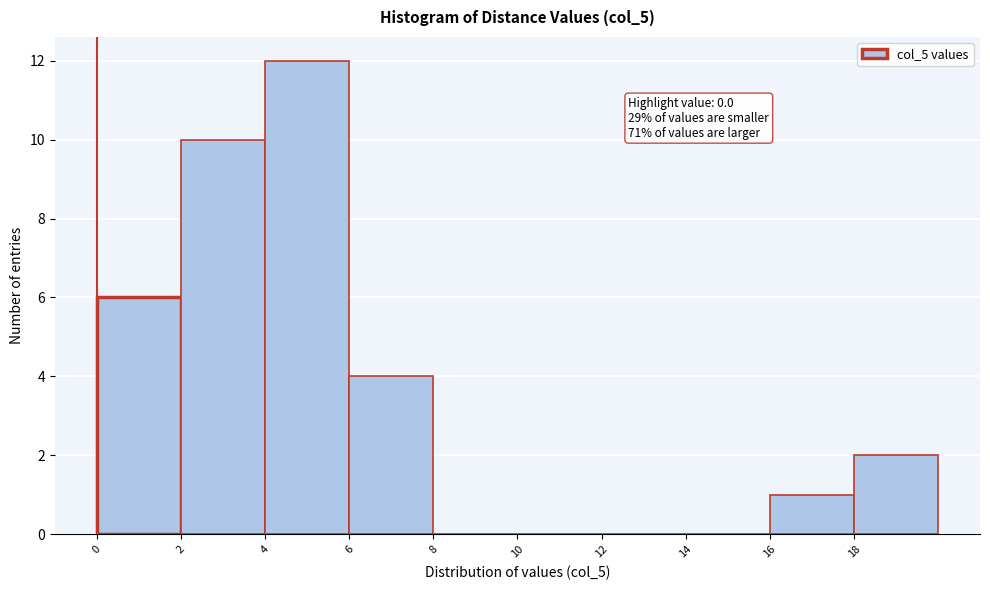

Over which range of the x-axis is the bar tallest?

4 to 6